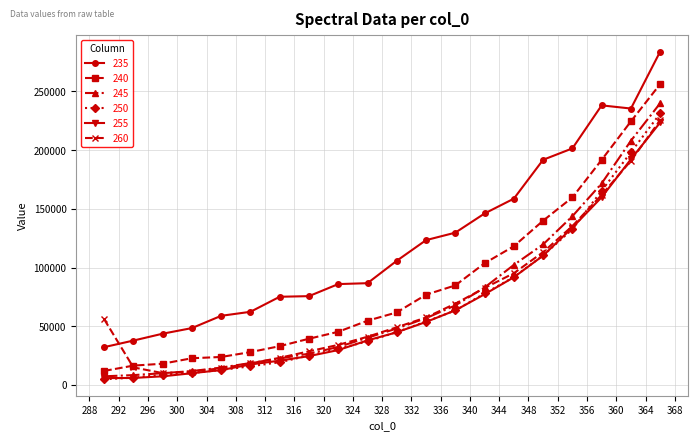

True or false: 255 and 235 intersect in this chart.

False